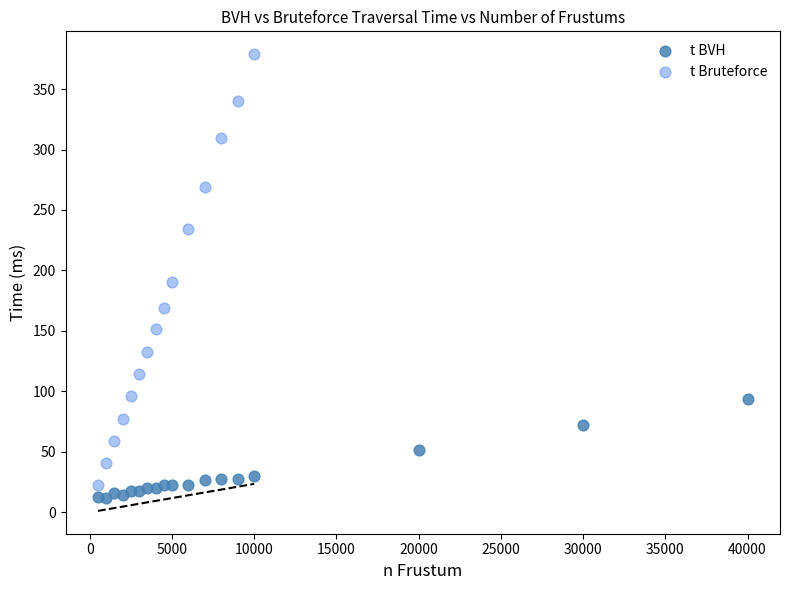

Which series reaches the maximum Y coordinate?

t Bruteforce